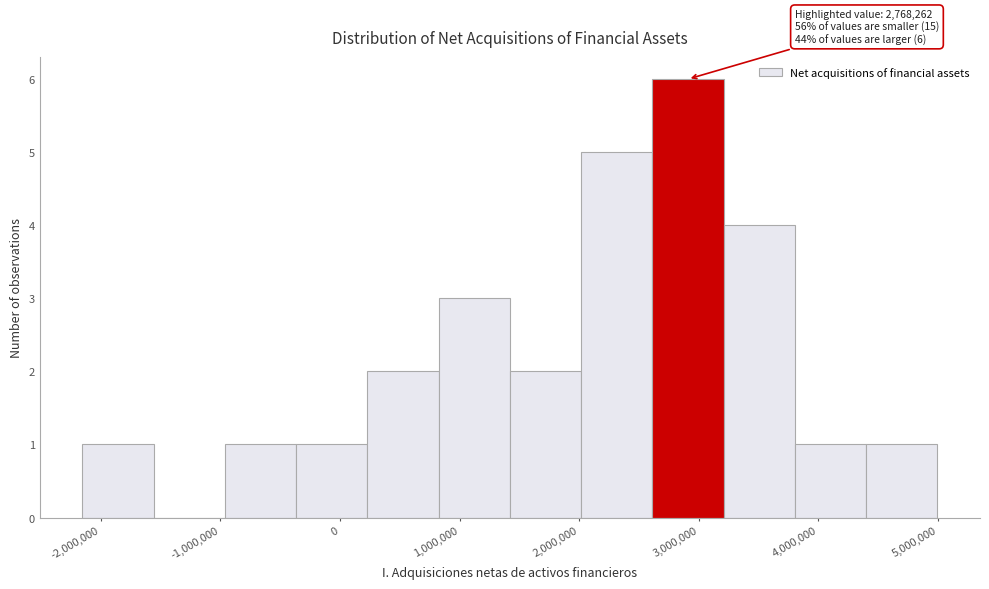

Which range on the x-axis has the tallest bar?

2600000 to 3200000